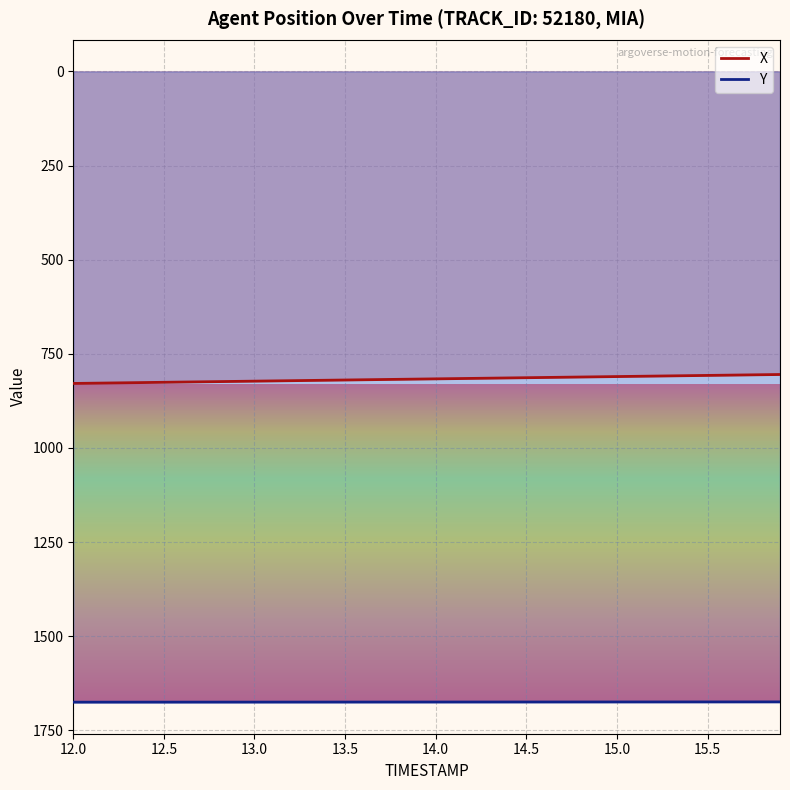

Reading right to left, what are all the values shown in this chart?

X: 805.1	805.7	806.3	806.9	807.5	808.1	808.7	809.3	809.9	810.6	811.2	811.8	812.4	813.0	813.6	814.2	814.8	815.4	816.0	816.6	817.3	817.9	818.5	819.1	819.7	820.3	820.9	821.5	822.1	822.7	823.3	824.0	824.6	825.2	825.8	826.4	827.0	827.6	828.2	828.8
Y: 1674.7	1674.7	1674.7	1674.7	1674.7	1674.8	1674.8	1674.8	1674.8	1674.8	1674.8	1674.9	1674.9	1674.9	1674.9	1675.0	1675.0	1675.0	1675.0	1675.0	1675.0	1675.1	1675.1	1675.1	1675.1	1675.1	1675.1	1675.2	1675.2	1675.2	1675.2	1675.2	1675.2	1675.3	1675.3	1675.3	1675.3	1675.3	1675.4	1675.4